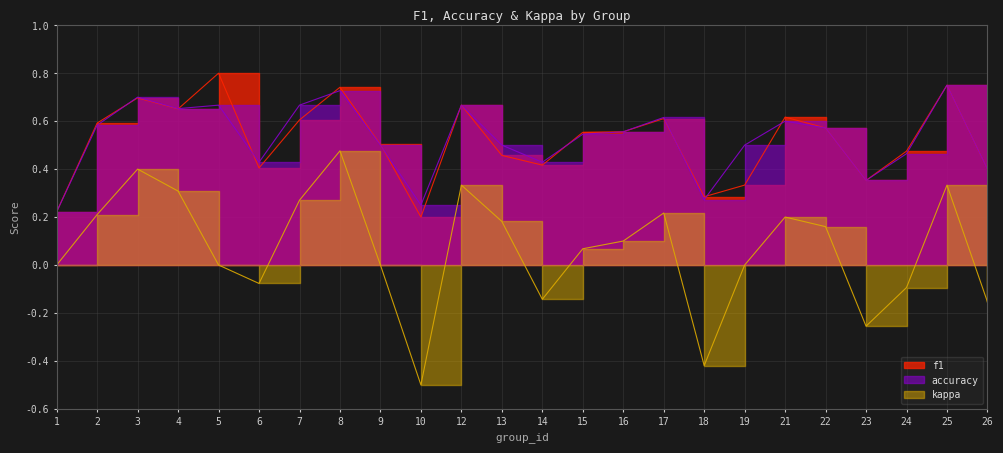

Where is kappa nearest to the value 0?

1